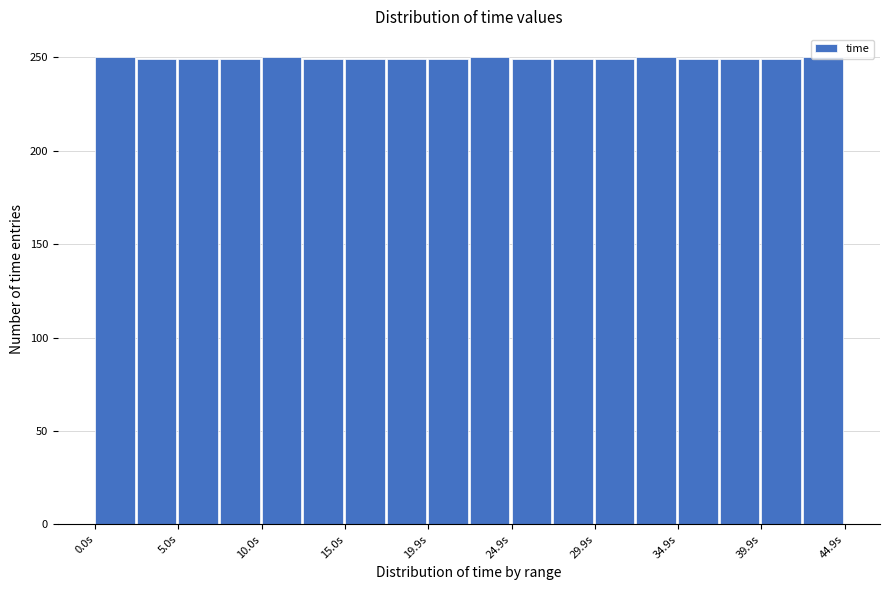

Reading left to right, list every bar in this chart as the range it spans on the x-axis followed by its height. Neither the bar edges nor the heights are printed on the chart, so give them approximately, as read against the axes.

0.0 to 2.5: 250
2.5 to 5.0: 250
5.0 to 7.5: 250
7.5 to 10.0: 250
10.0 to 12.5: 250
12.5 to 15.0: 250
15.0 to 17.5: 250
17.5 to 20.0: 250
20.0 to 22.5: 250
22.5 to 25.0: 250
25.0 to 27.5: 250
27.5 to 30.0: 250
30.0 to 32.5: 250
32.5 to 35.0: 250
35.0 to 37.5: 250
37.5 to 40.0: 250
40.0 to 42.5: 250
42.5 to 45.0: 250